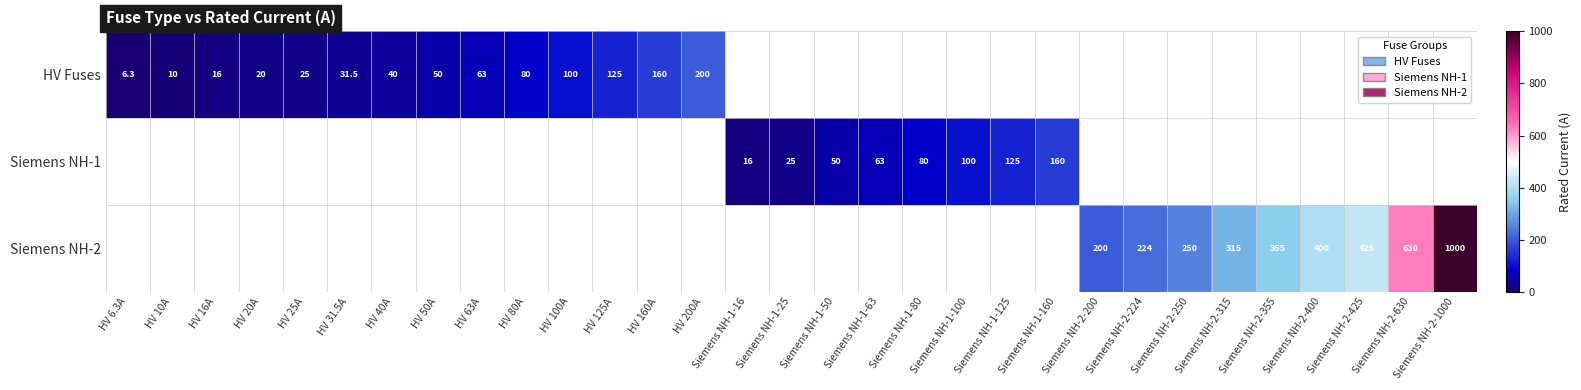

The HV Fuses series shows 248.1 at HV 160A. True or false?

False